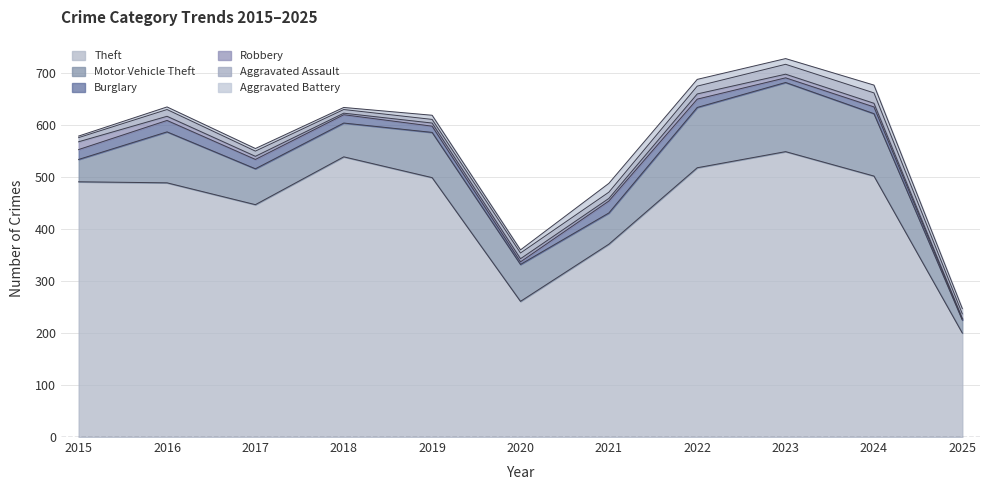

In Aggravated Battery, how many points are higher than both neighbors (excluding endpoints)?

3